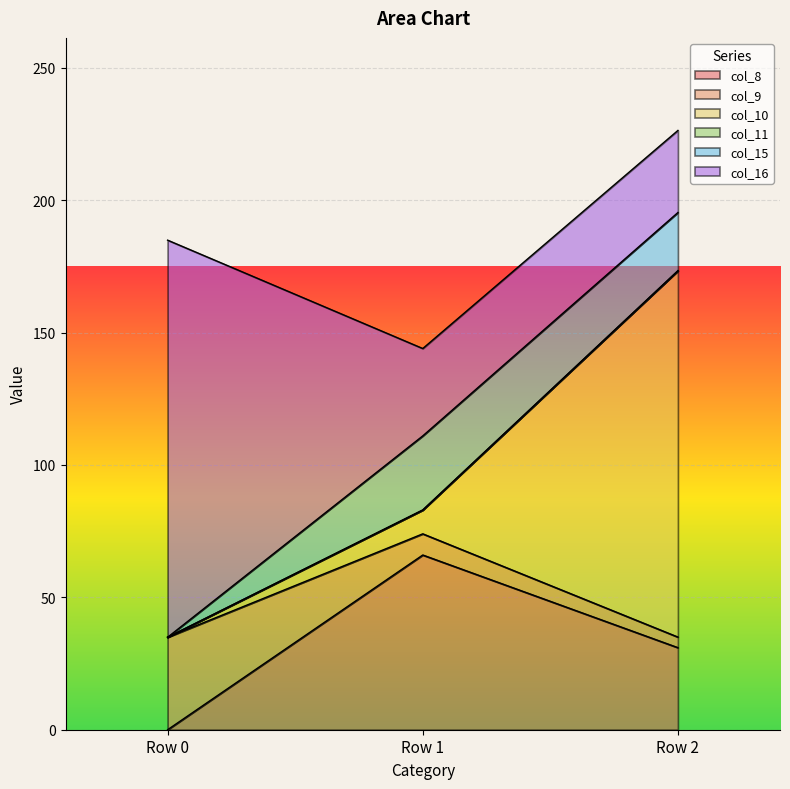

At Row 1, list the series in order from smallest to largest.

col_11, col_9, col_10, col_15, col_16, col_8